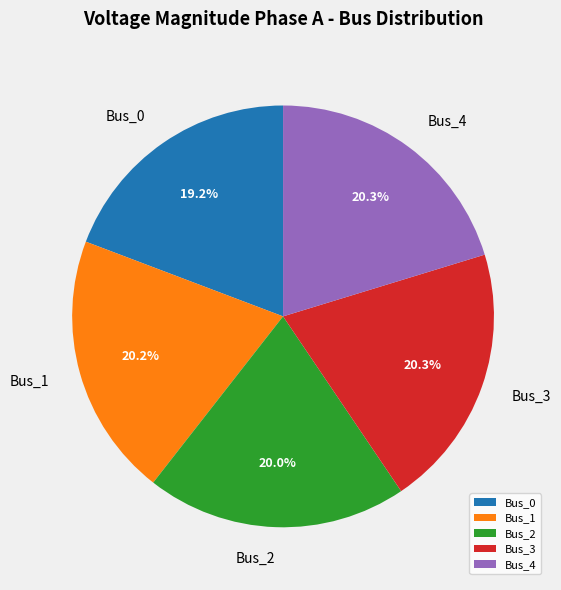

The Bus_1 slice represents 20% of the pie. True or false?

True